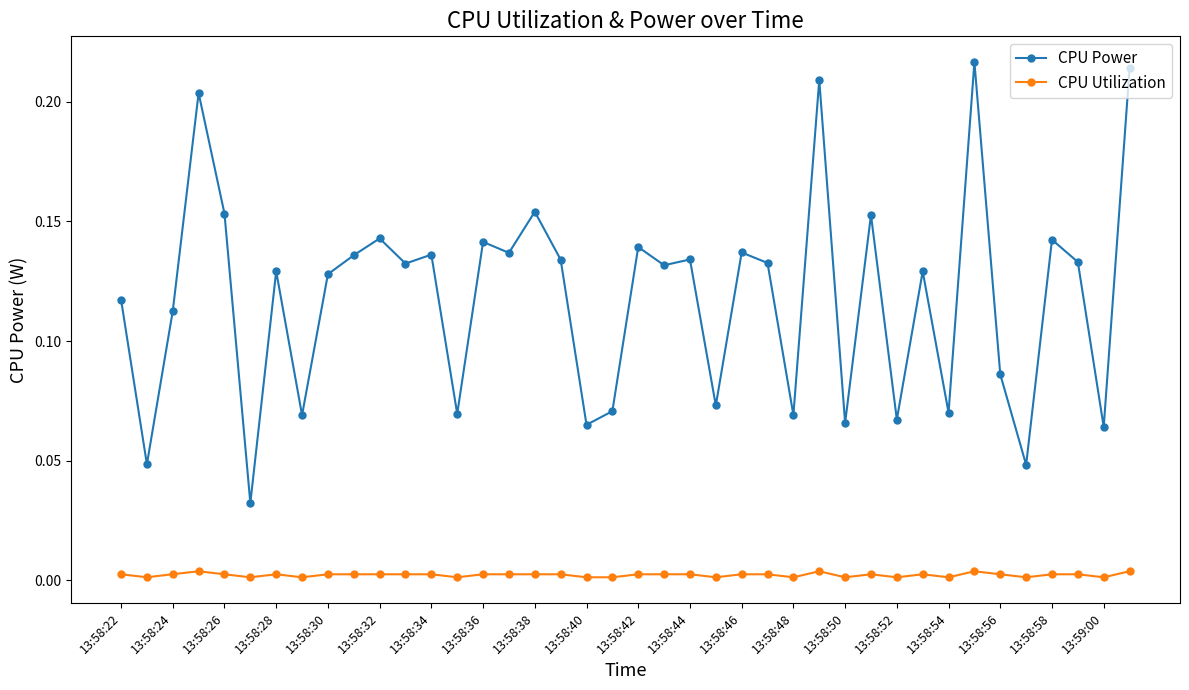

True or false: CPU Power and CPU Utilization cross at least once.

False